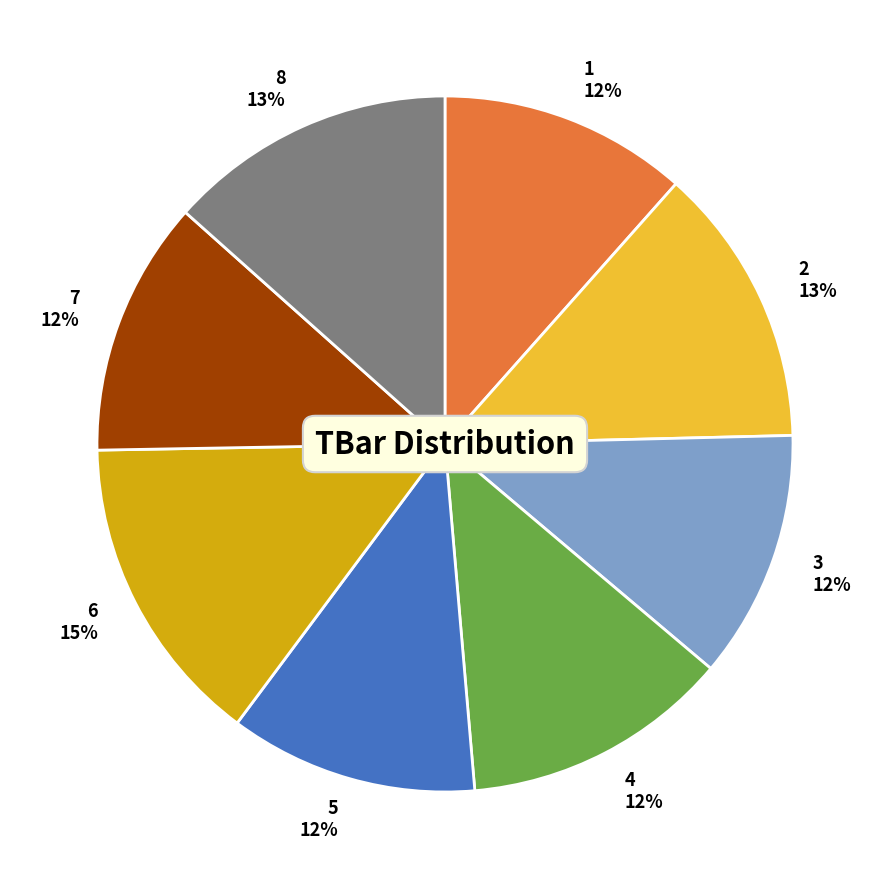

Approximately how many times larger is the value at 7 12% compared to 8 13%?

0.9